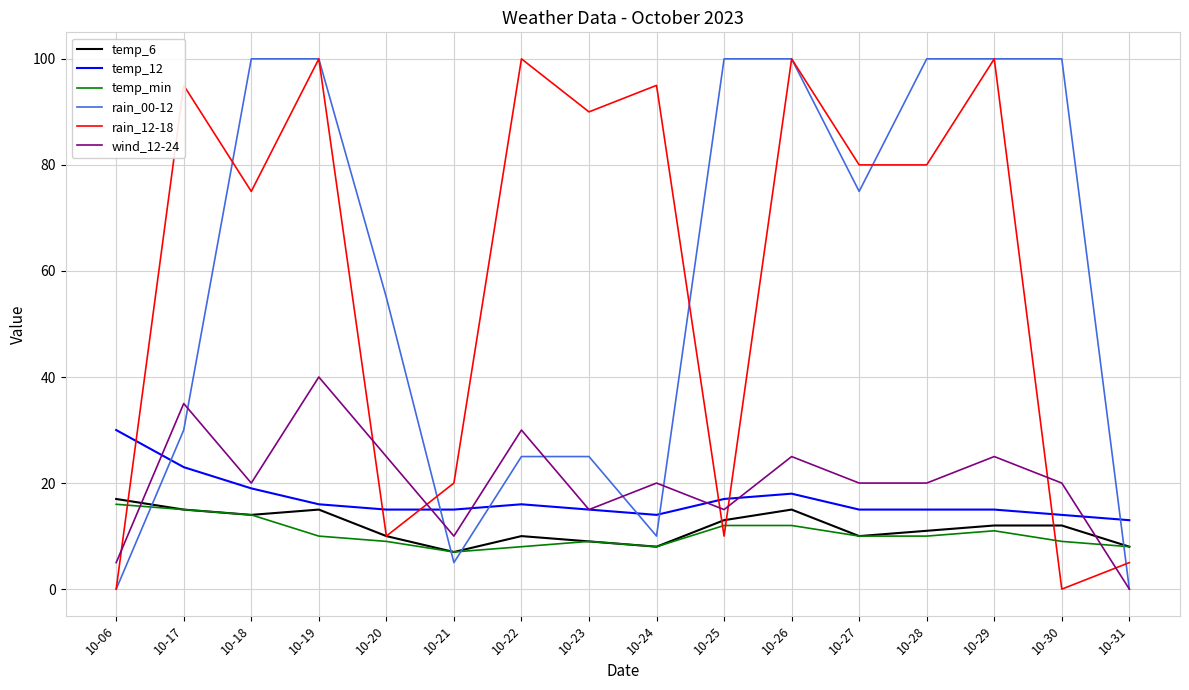

True or false: rain_12-18 has more than 2 interior local peaks.

True